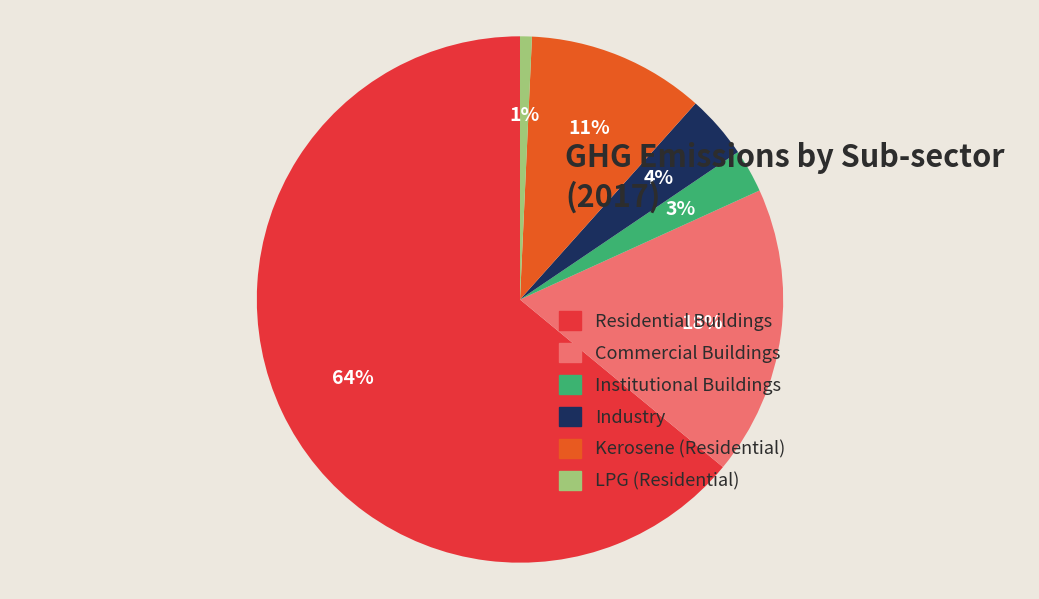

Which category has the biggest portion of the pie?

Residential Buildings